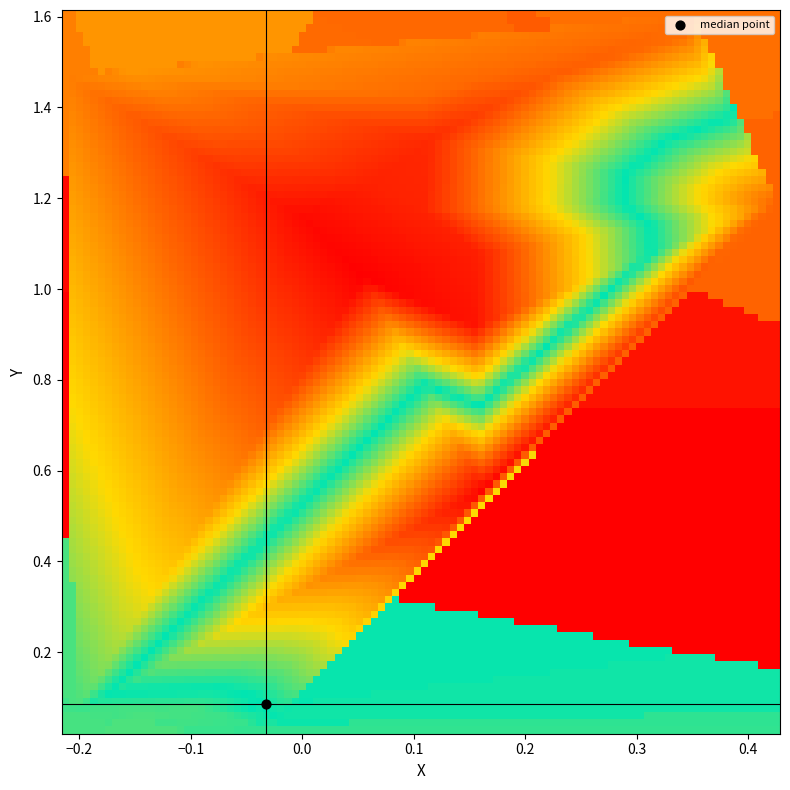

Read the Z value at 8.

-0.9